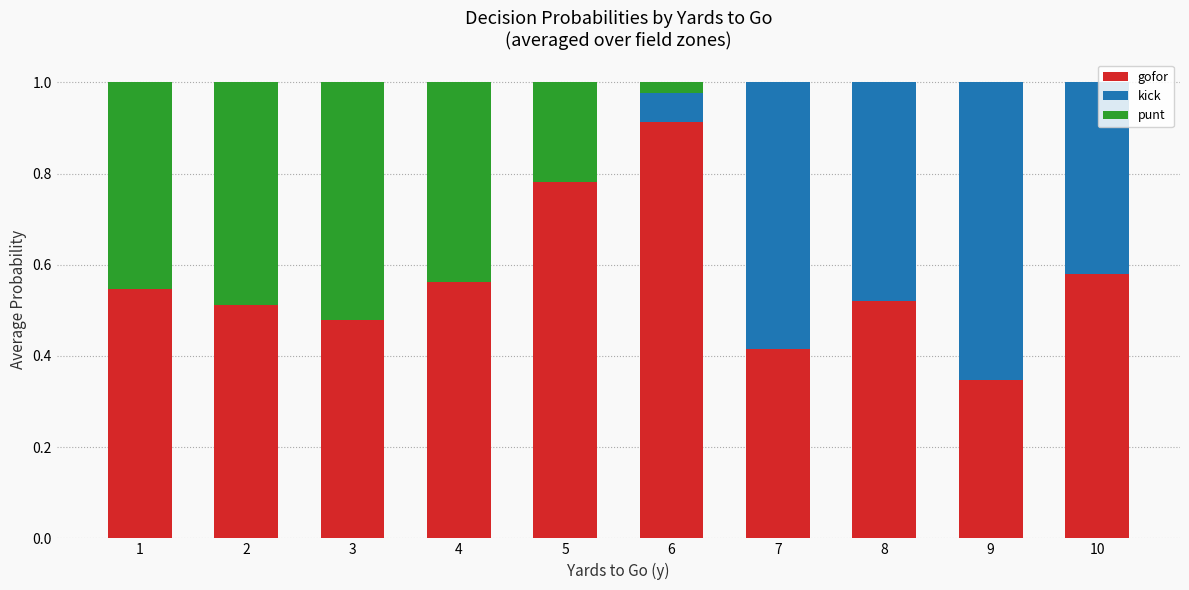

What is the sum of the gofor values at 4 and 7?

1.0